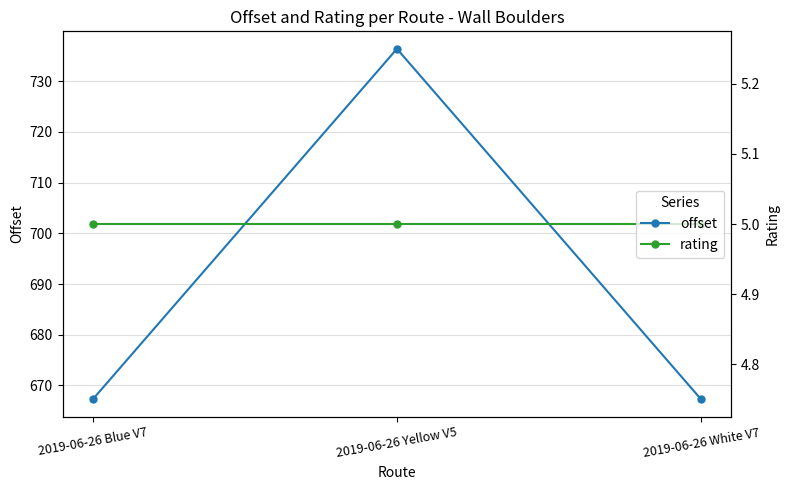

Reading left to right, extract all data points from this chart.

offset: 2019-06-26 Blue V7=667.3	2019-06-26 Yellow V5=736.4	2019-06-26 White V7=667.3
rating: 2019-06-26 Blue V7=5.0	2019-06-26 Yellow V5=5.0	2019-06-26 White V7=5.0